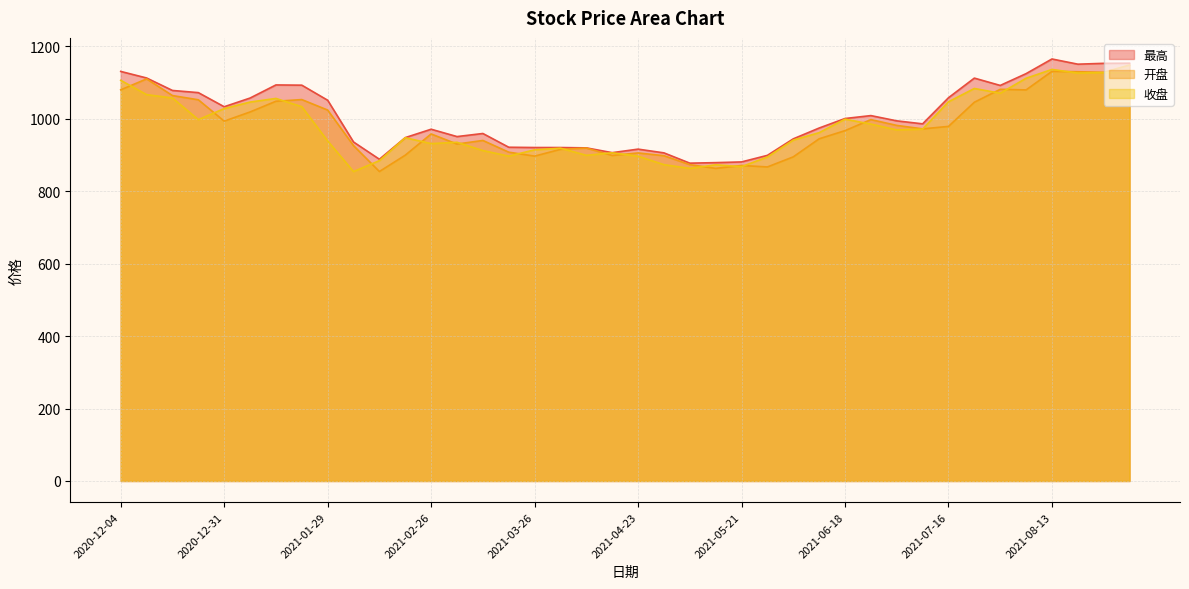

The 收盘 series shows 1310.0 at 2021-05-21. True or false?

False